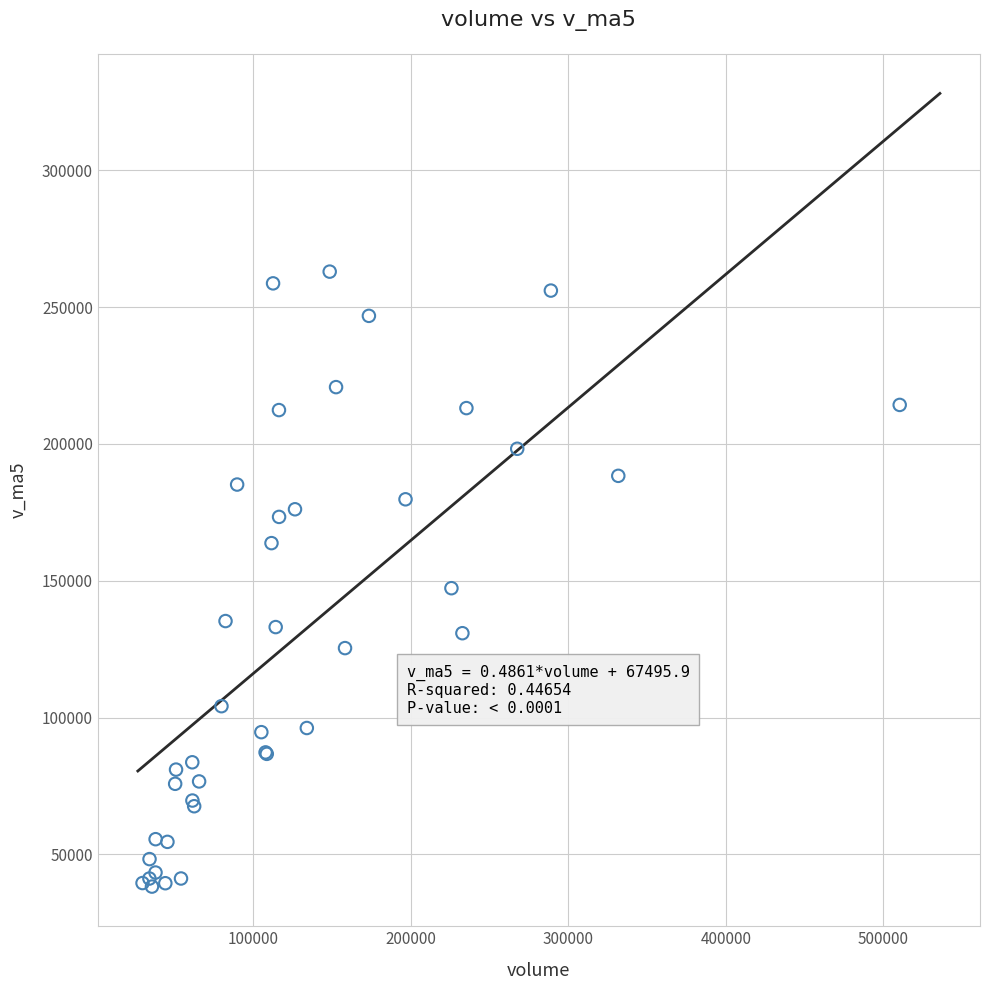

What Y value in the scatter plot is closest to 150597?

147276.6